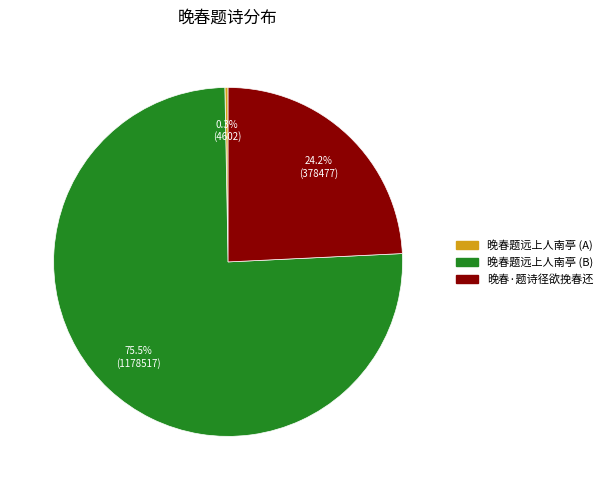

Is there any slice that represents more than half of the pie?

Yes